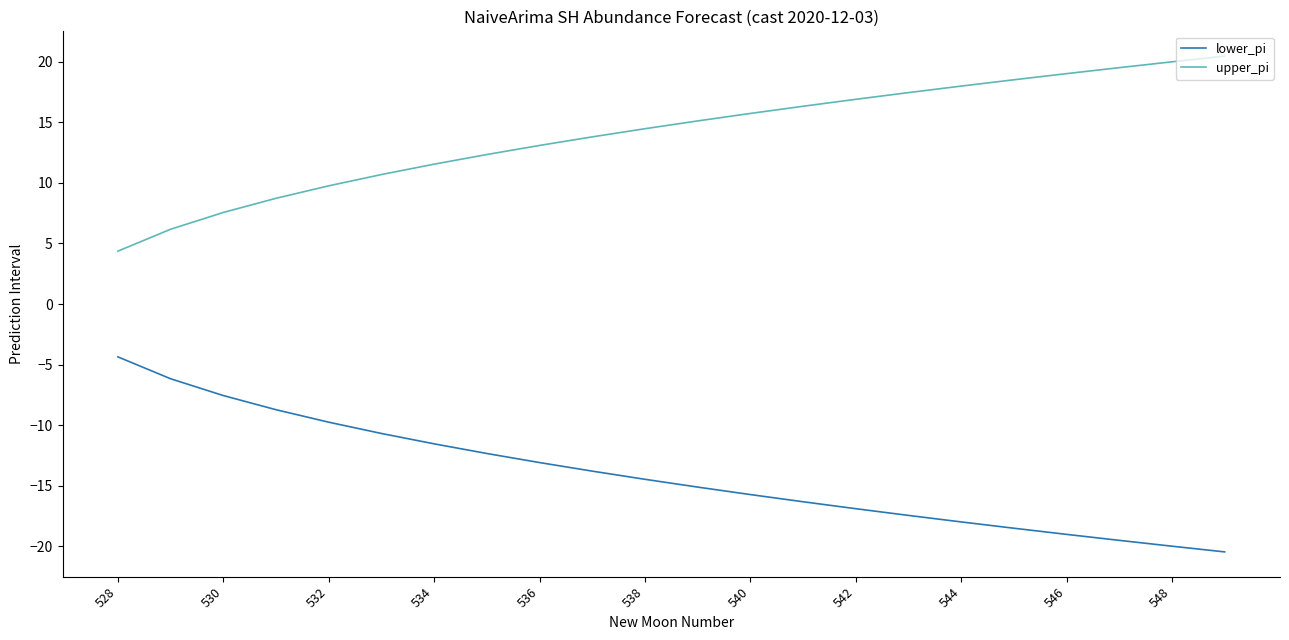

Which series has the largest total across all categories?

upper_pi